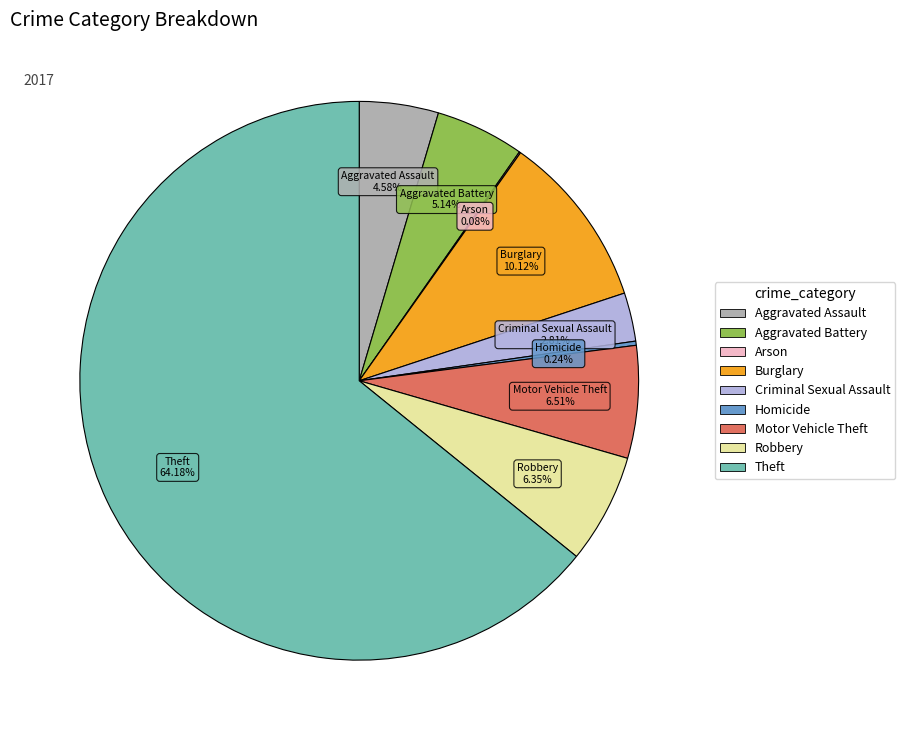

True or false: Motor Vehicle Theft accounts for 7% of the total.

True